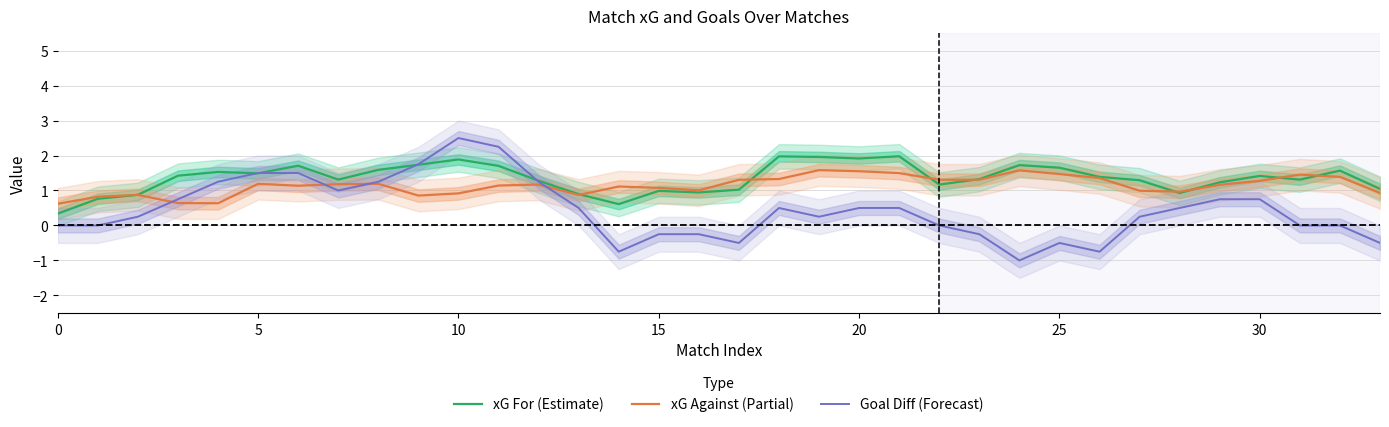

Is the value of xG Against (Partial) at 18 greater than the value of Goal Diff (Forecast) at 27?

Yes